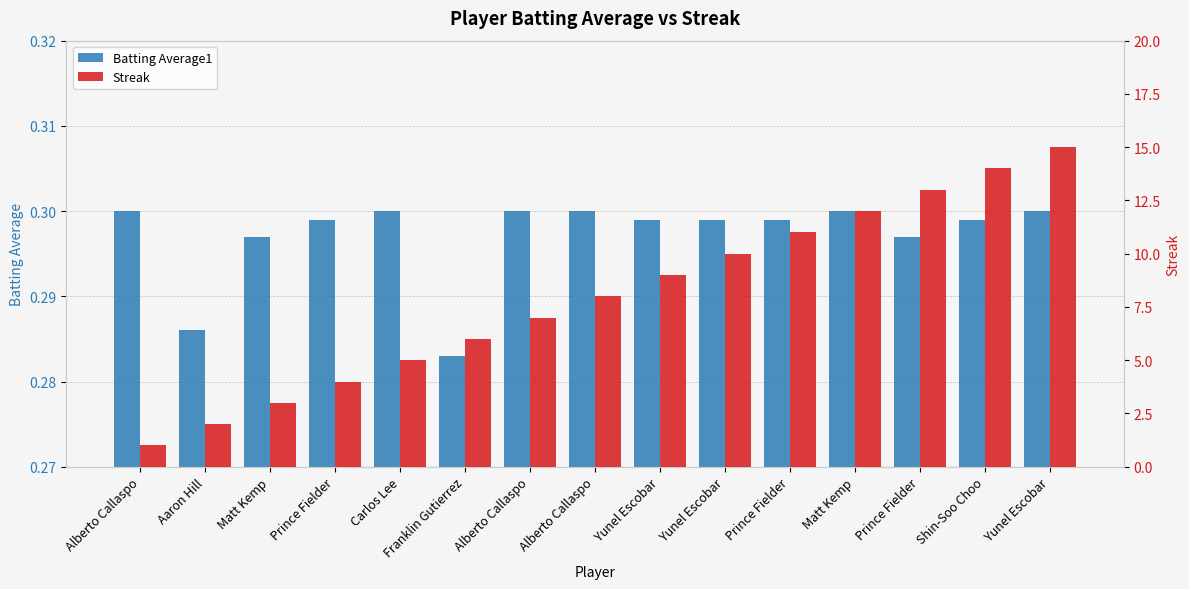

List the series in order of their peak value, lowest first.

Batting Average1, Streak